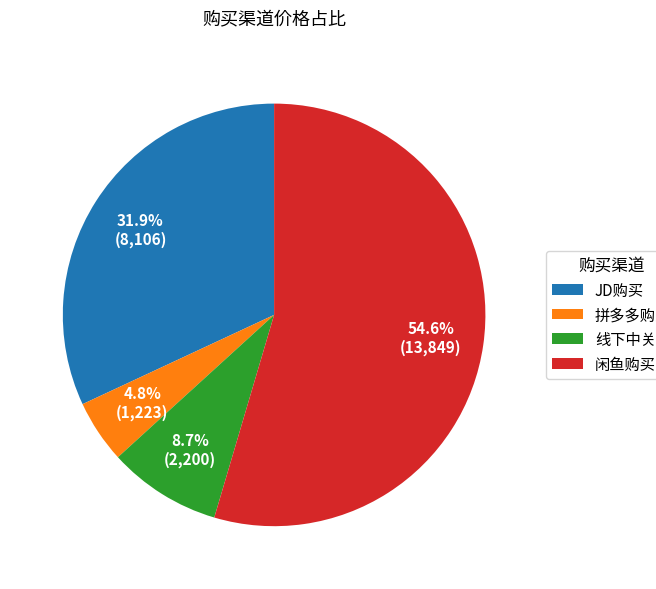

What is the largest slice in the pie chart?

闲鱼购买